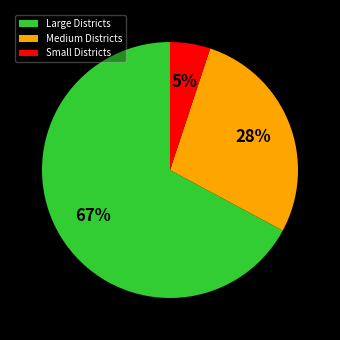

To the nearest percent, what is the average slice percentage?

33%